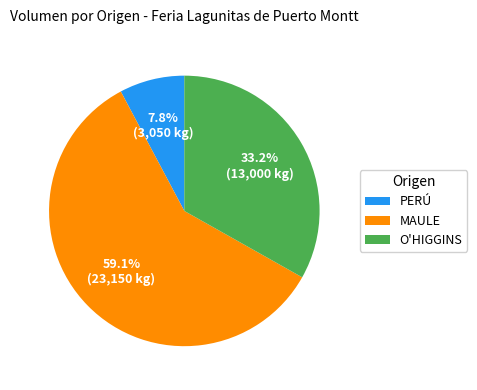

Which category accounts for the majority?

MAULE